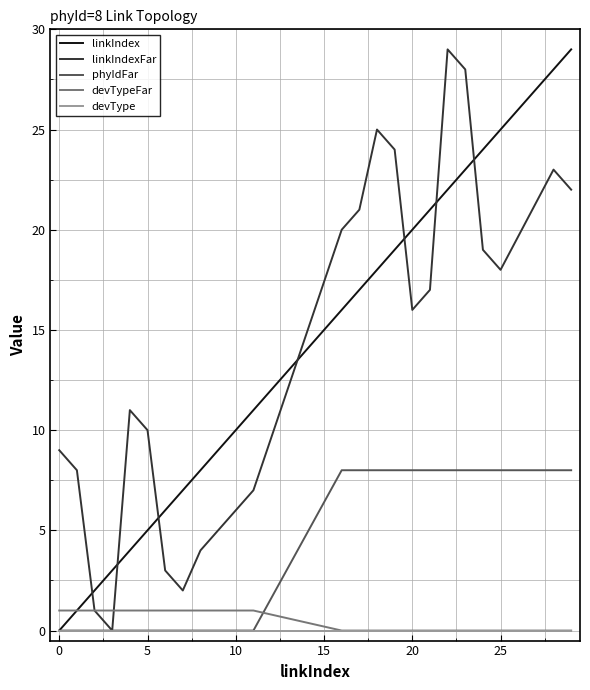

How many values in linkIndexFar are above zero?

23